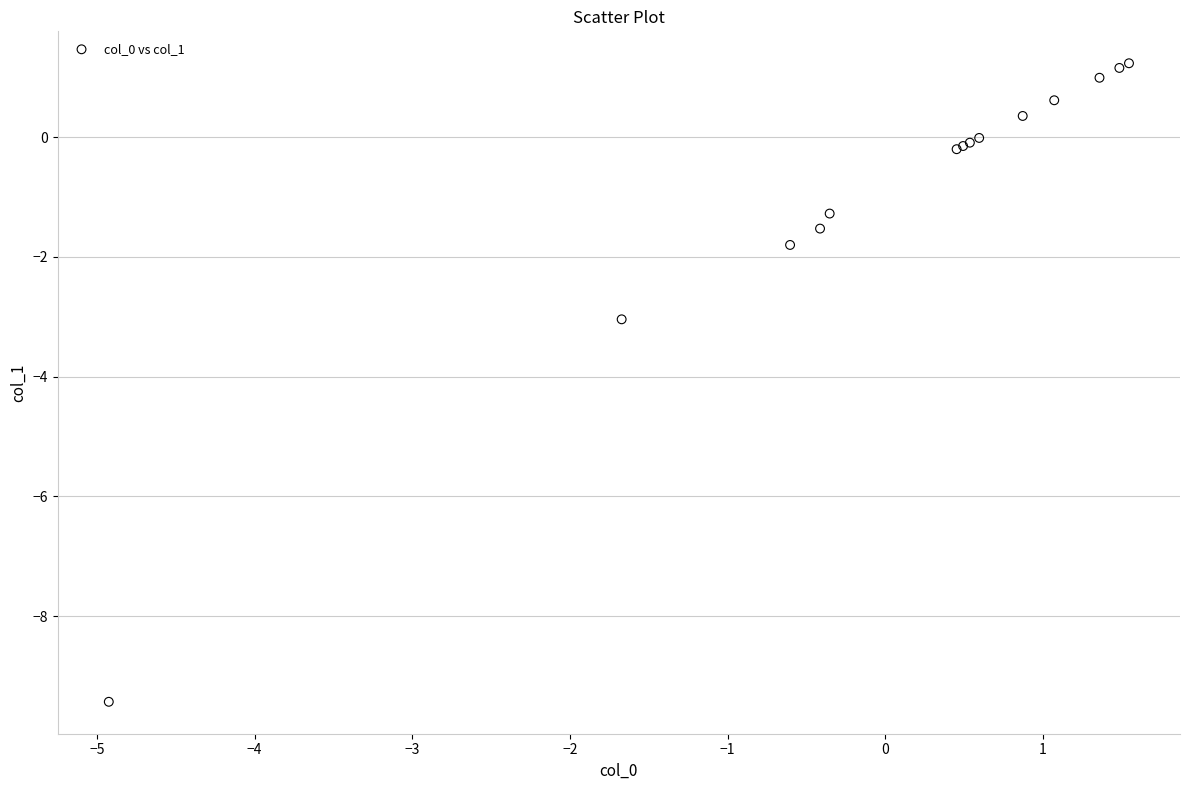

What Y value in the scatter plot is closest to -4?

-3.0